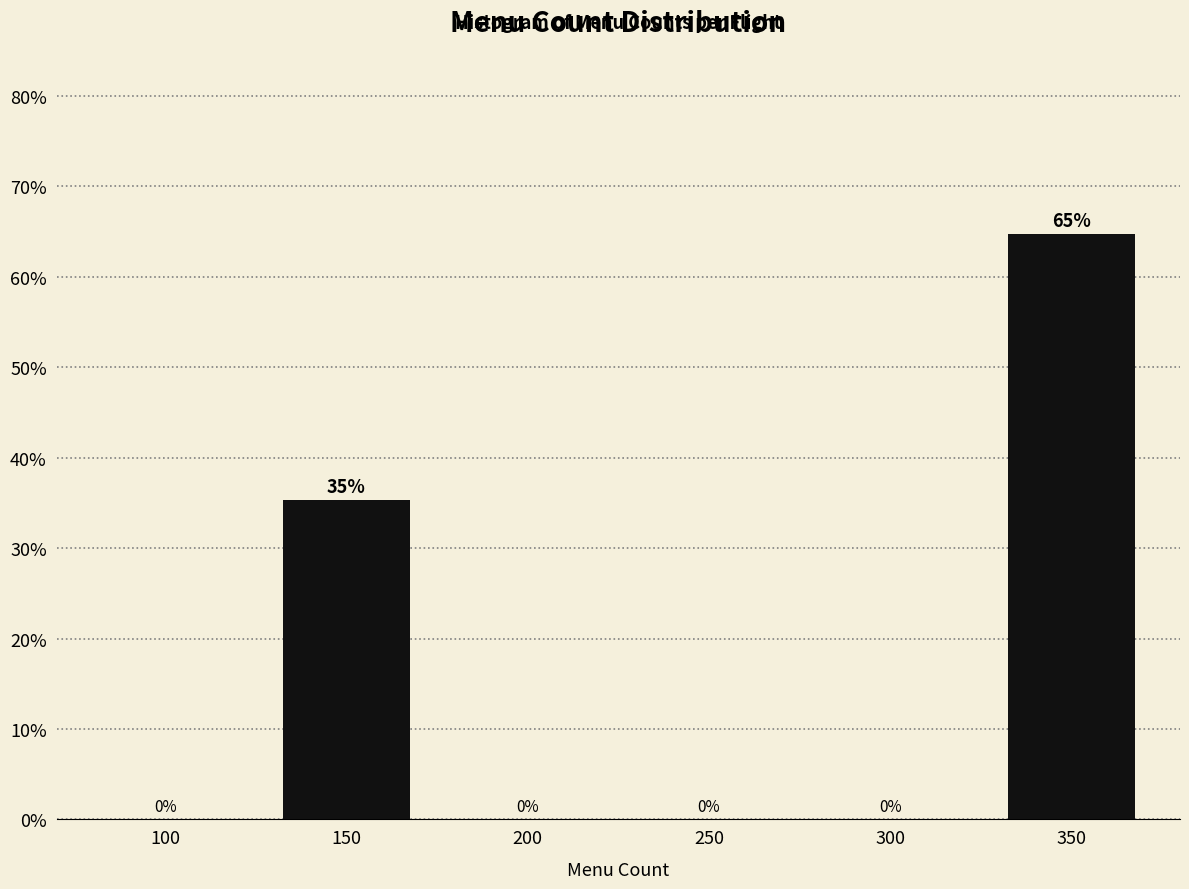

Between 150 and 250, which is larger?

150